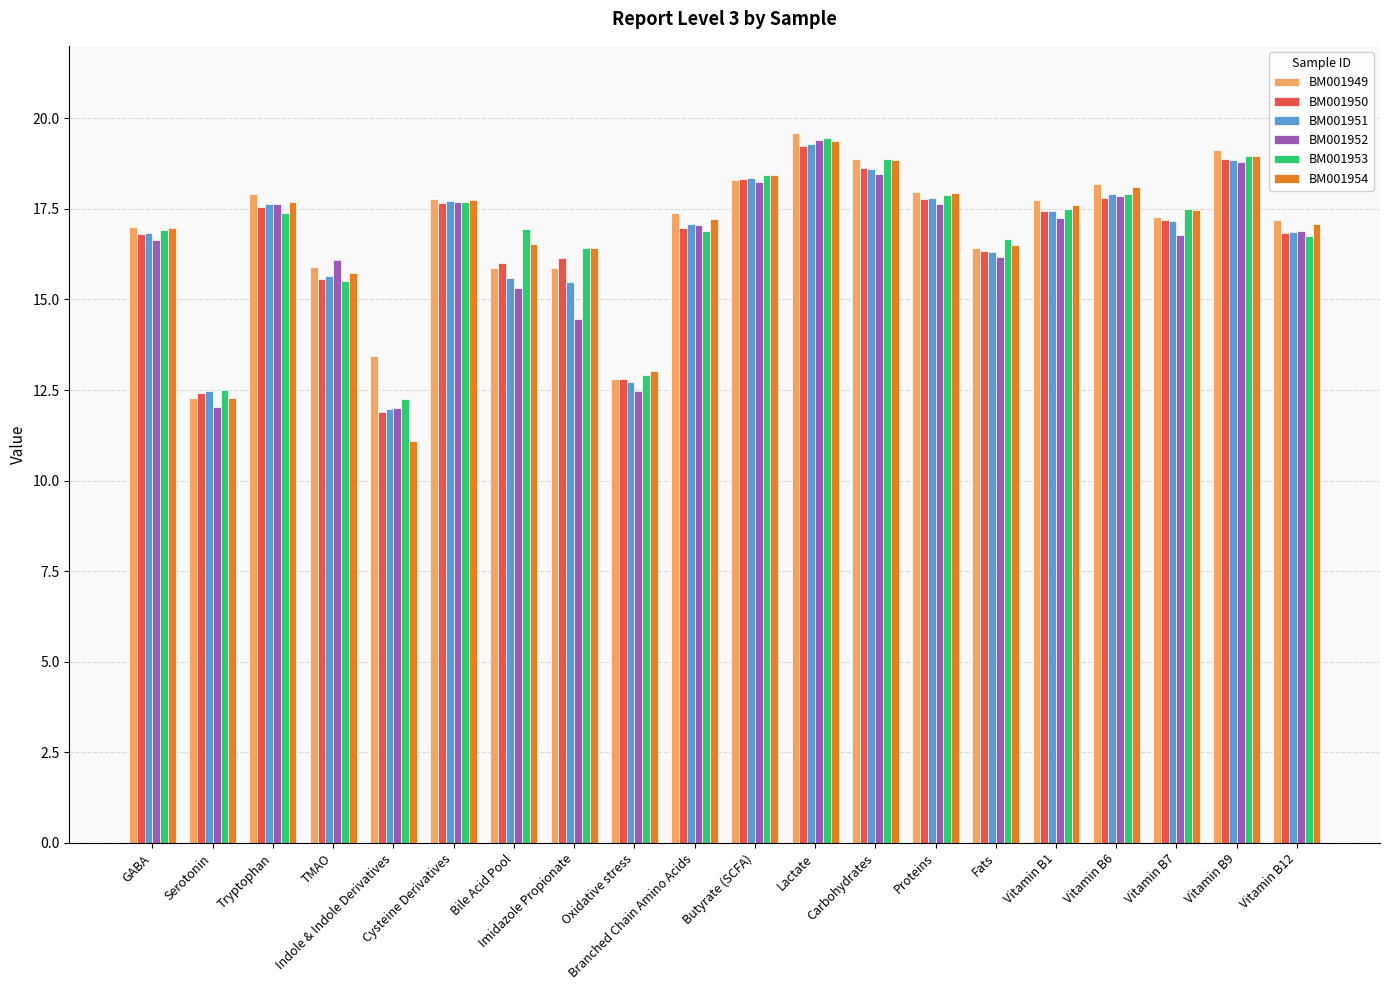

Which category has the lowest value across all series?

Indole & Indole Derivatives